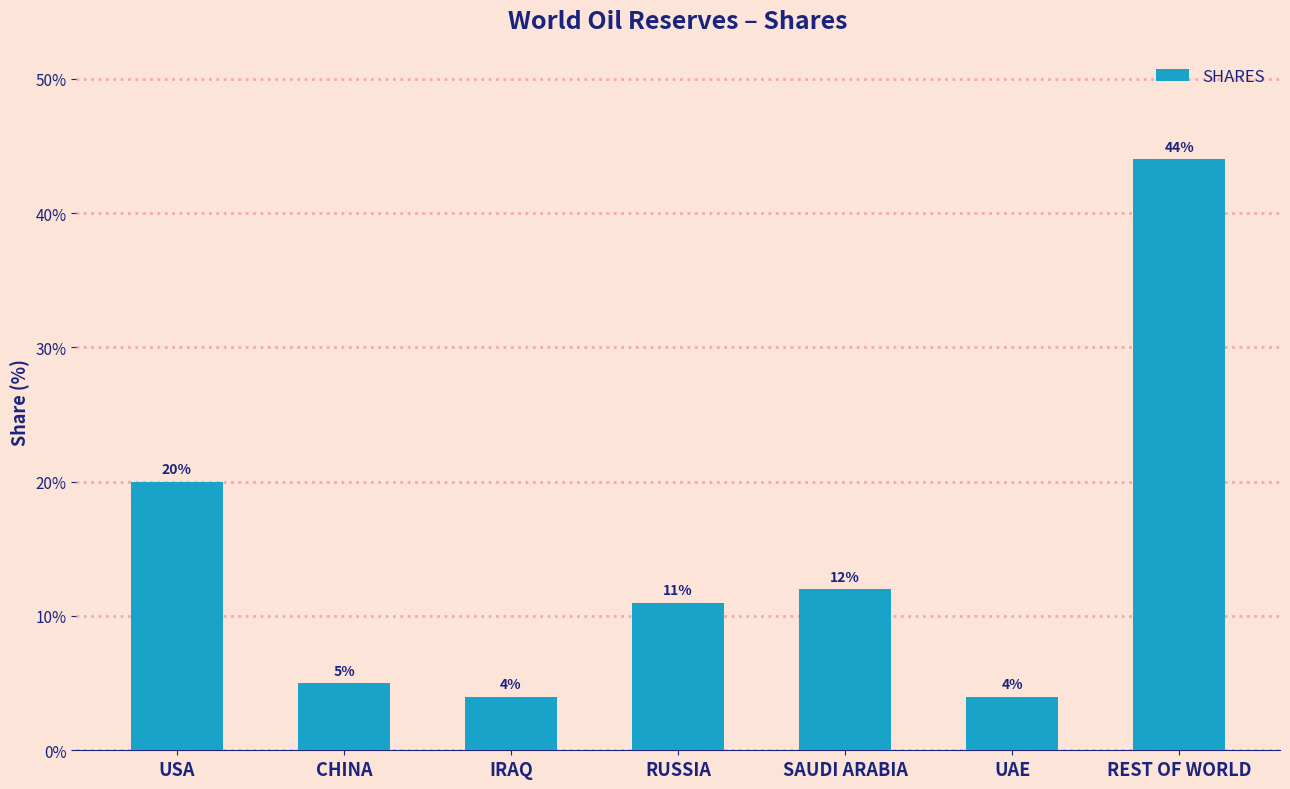

What is the change in value from USA to REST OF WORLD?

+24